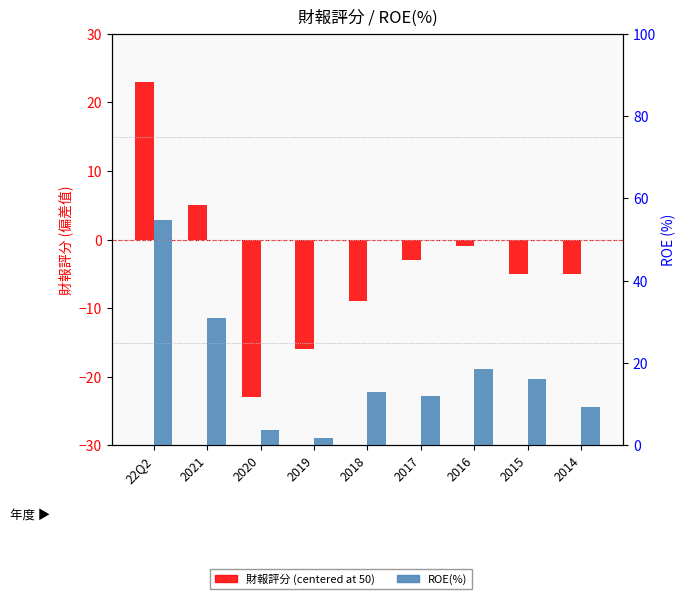

What is the approximate value of 財報評分 (centered at 50) at 2019?

-16.0